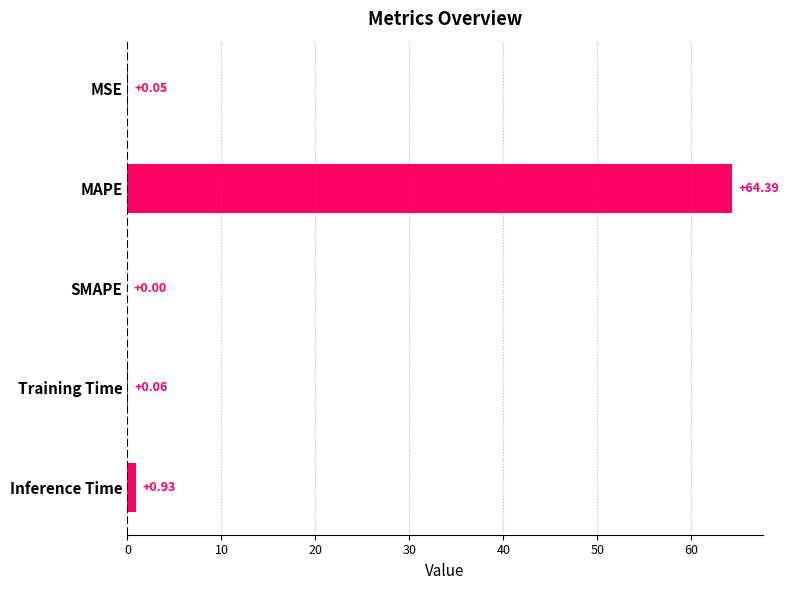

What is the change in value from SMAPE to Training Time?

+0.1